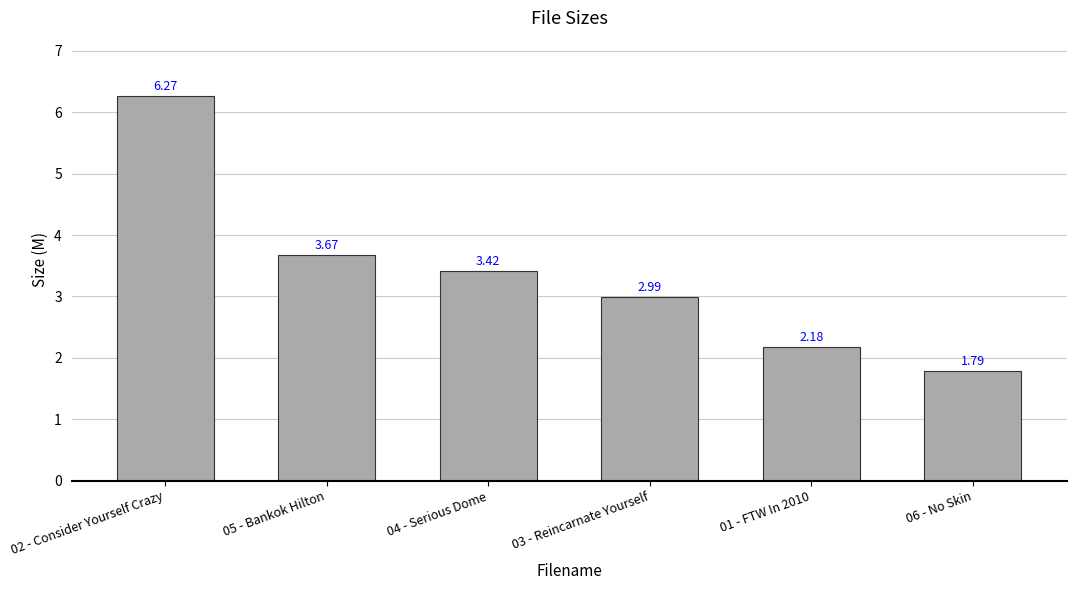

What is the difference between the maximum and second lowest values?

4.1